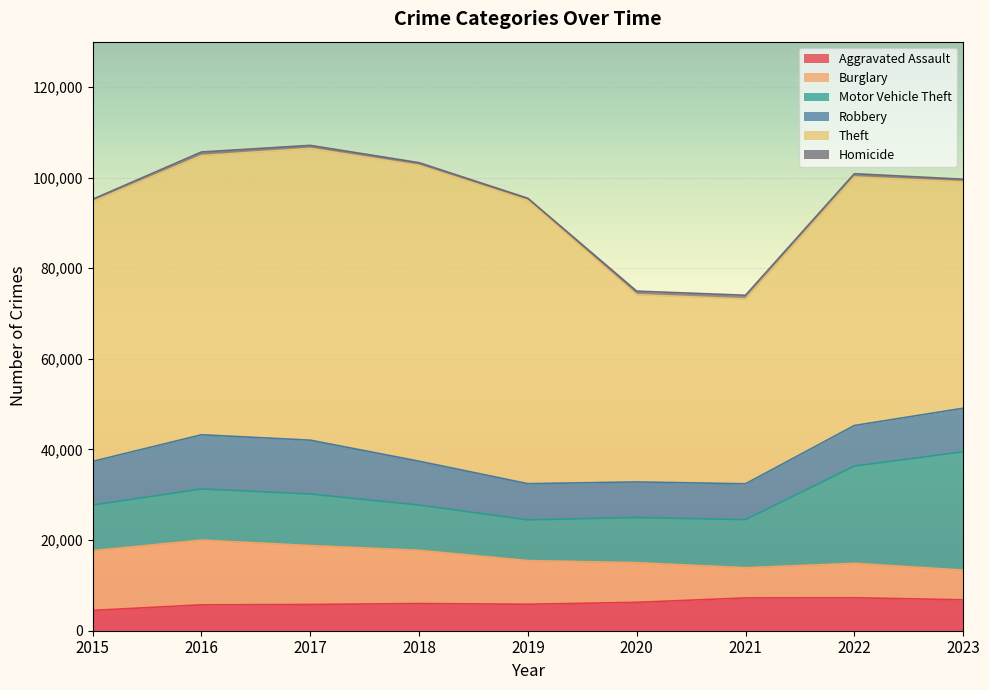

What is the total value across all series at 2015?

95216